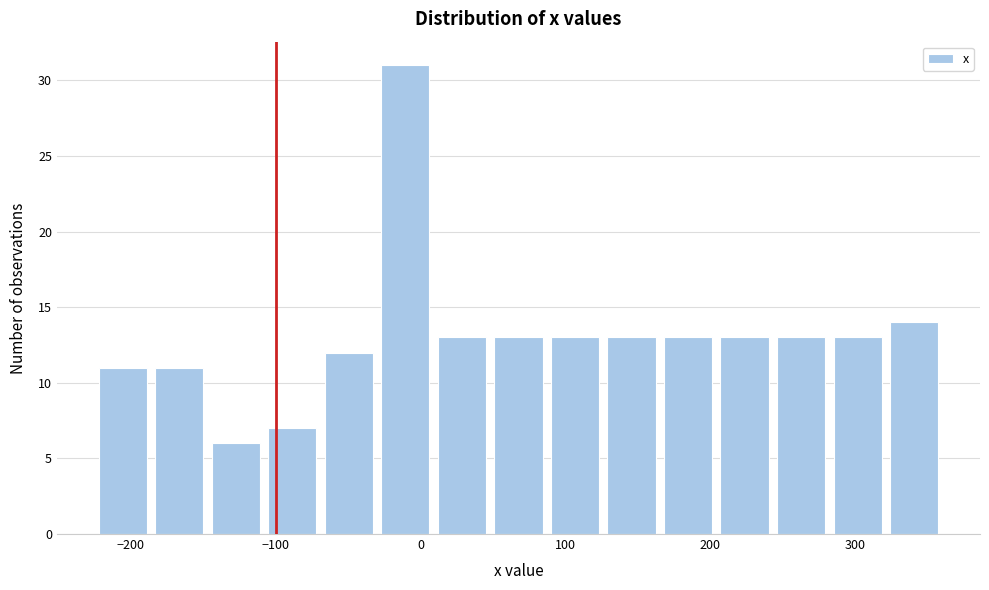

Around what value on the x-axis is the tallest bar? Give the approximate position of its centre, as read against the axis.

-10